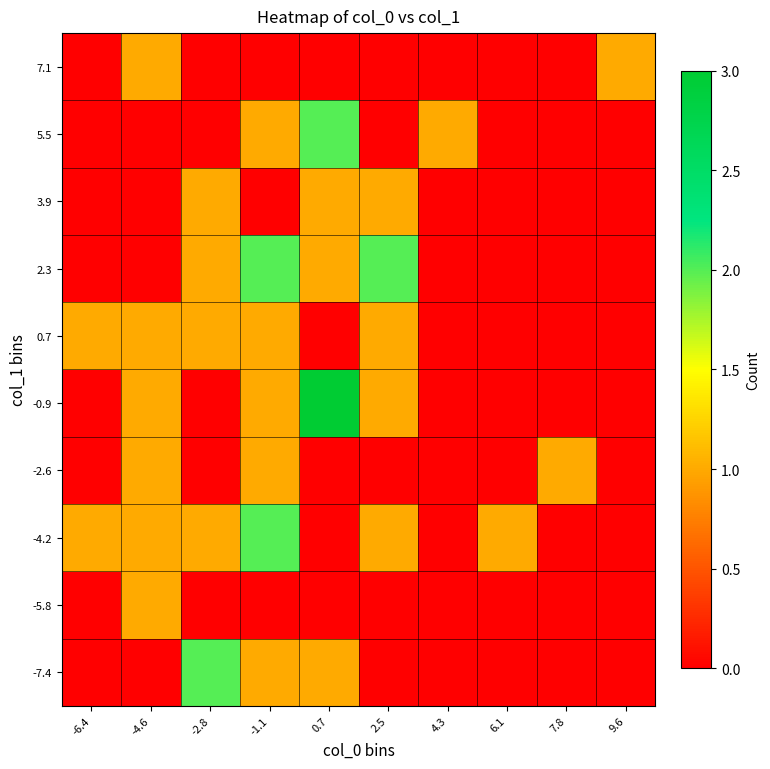

What is the difference between the highest and lowest values at -6.4?

1